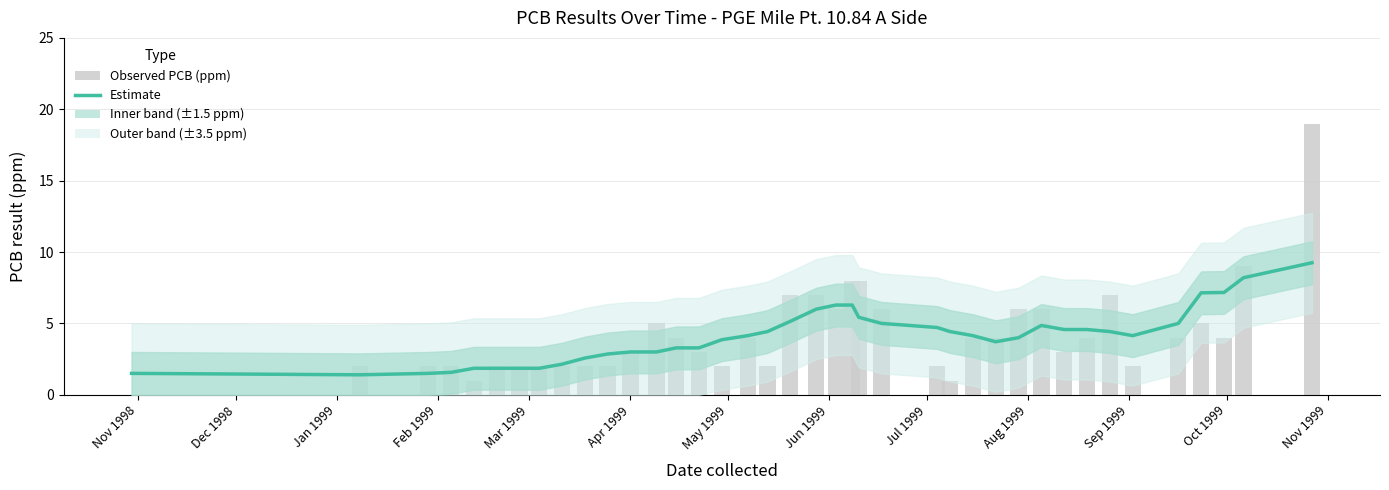

Which series has the largest range (max minus min)?

Observed PCB (ppm)